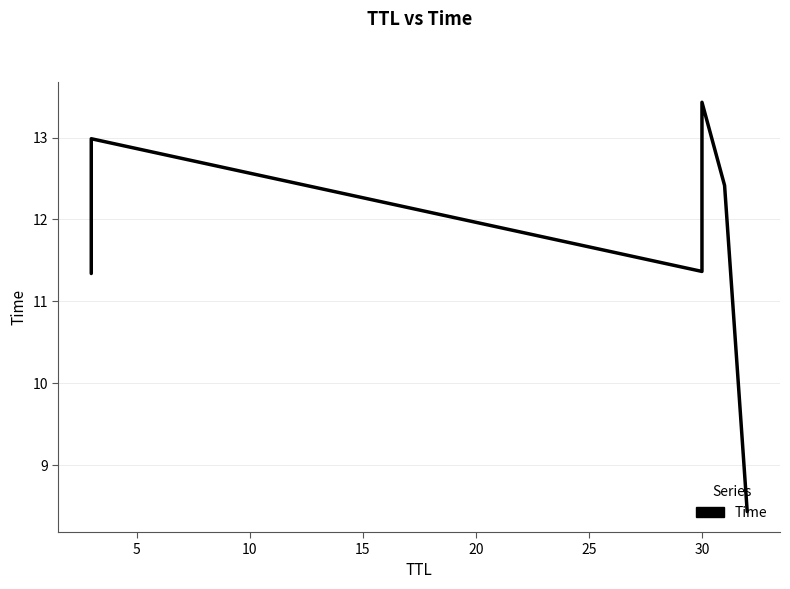

What is the greatest value displayed?

13.4